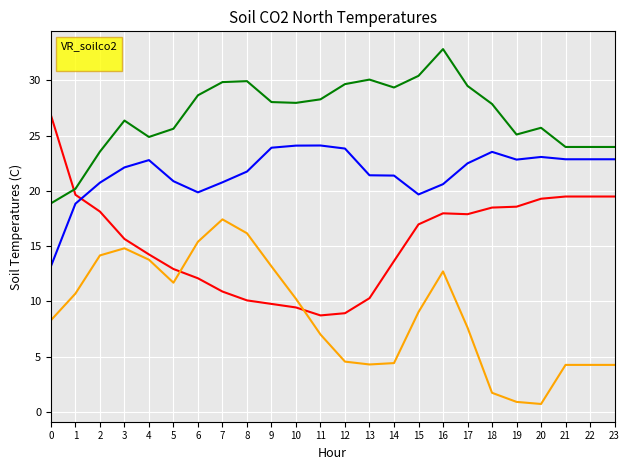

Which category has the highest value across all series?

16